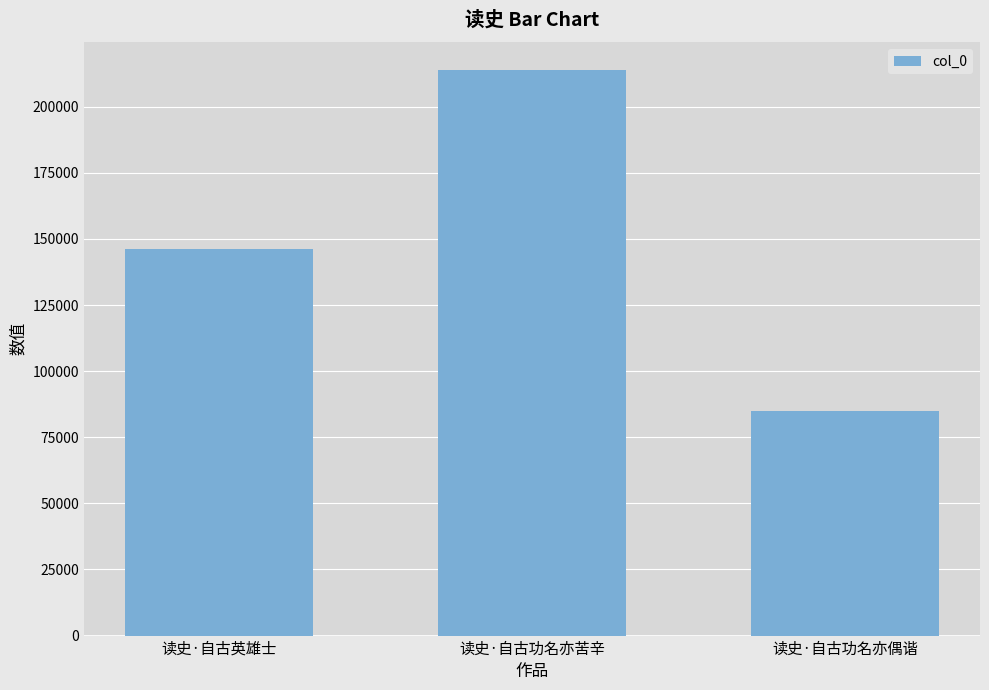

Approximately how many times larger is the value at 读史·自古功名亦偶谐 compared to 读史·自古功名亦苦辛?

0.4